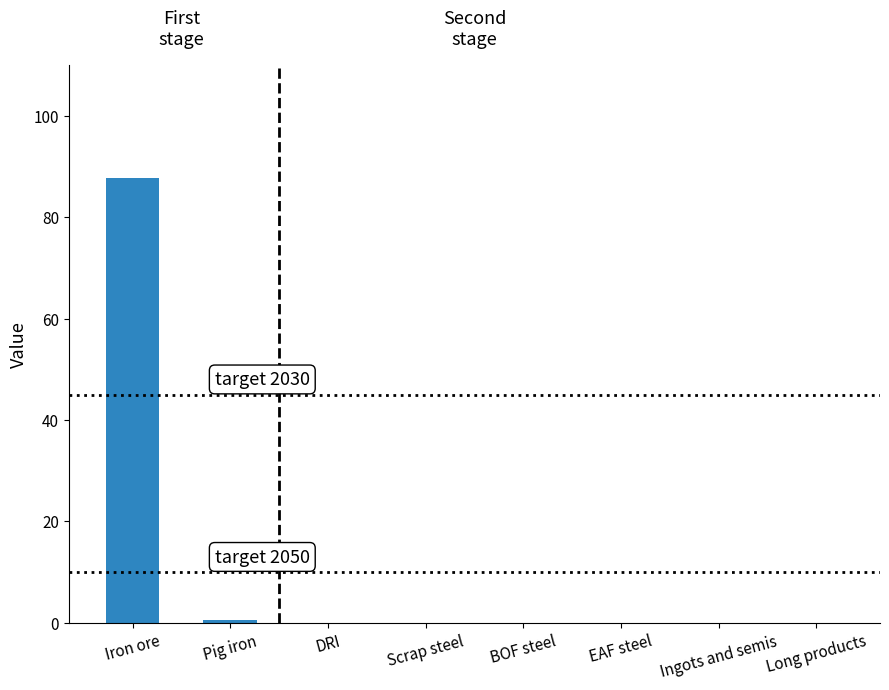

True or false: the data shows -60.4 at DRI.

False